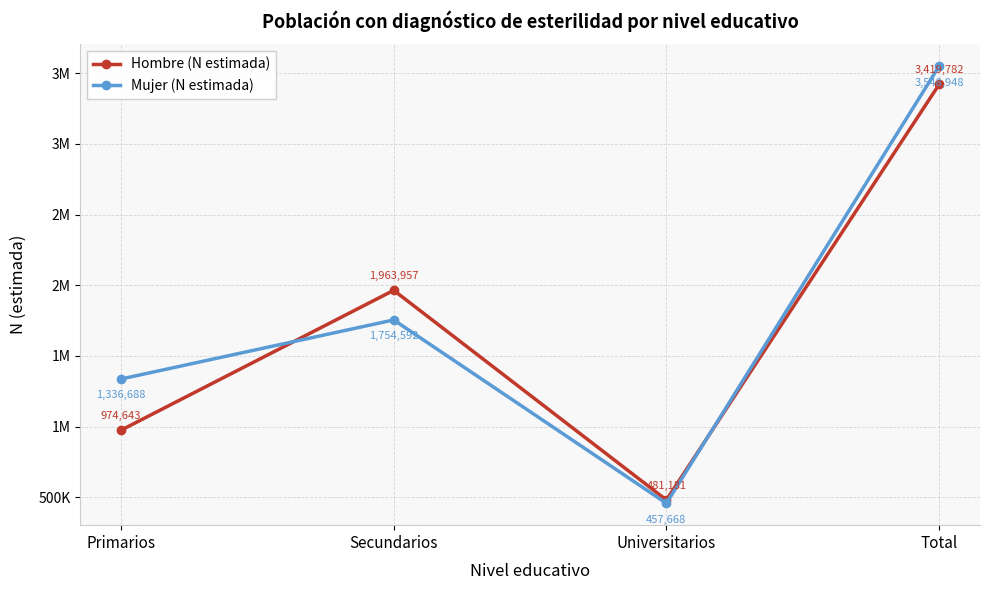

The value of Mujer (N estimada) at Primarios is 1336688. True or false?

True